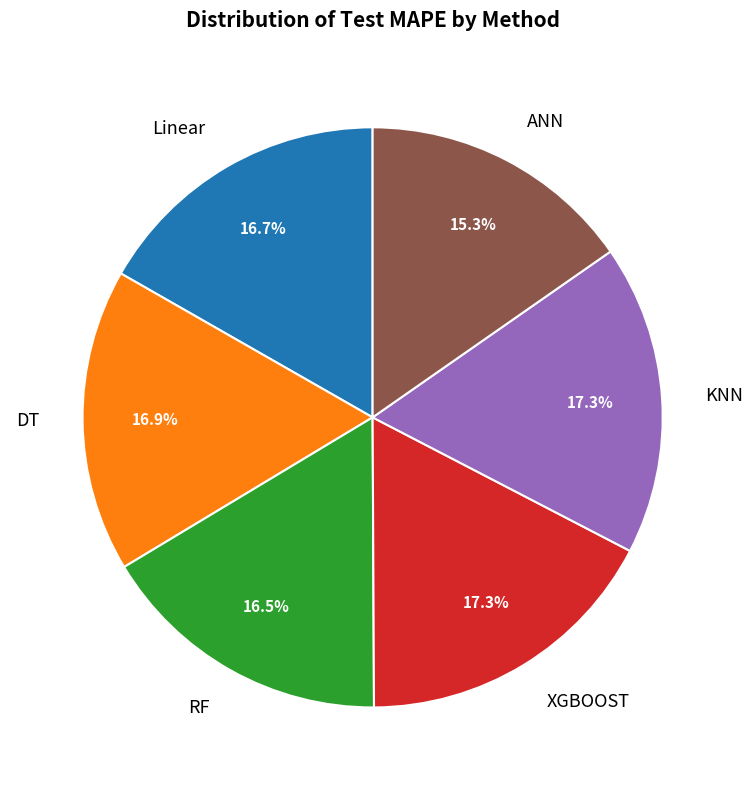

Which has a higher value, KNN or RF?

KNN